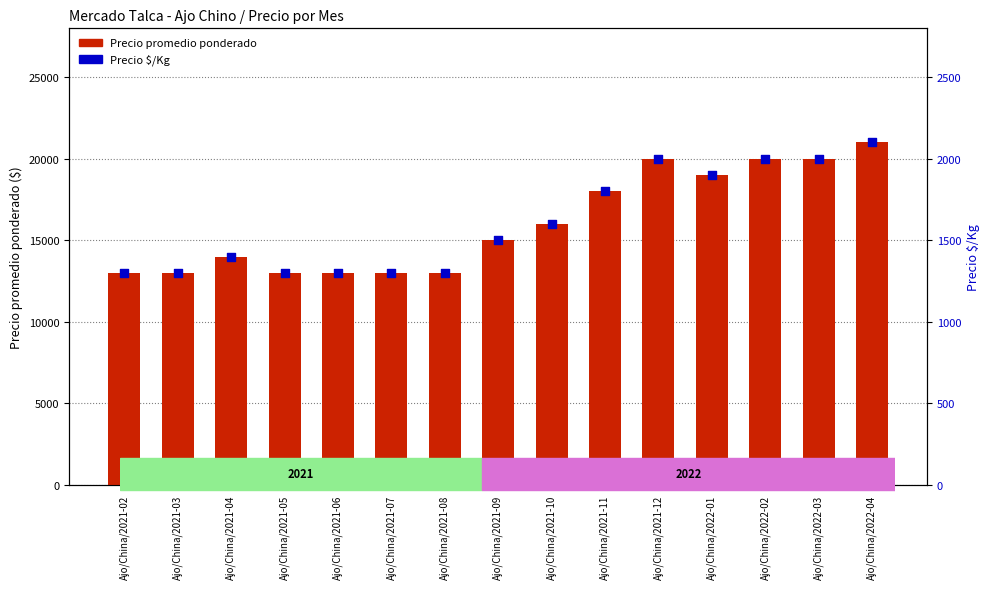

At which category is the sum across all series the highest?

Ajo/China/2022-04